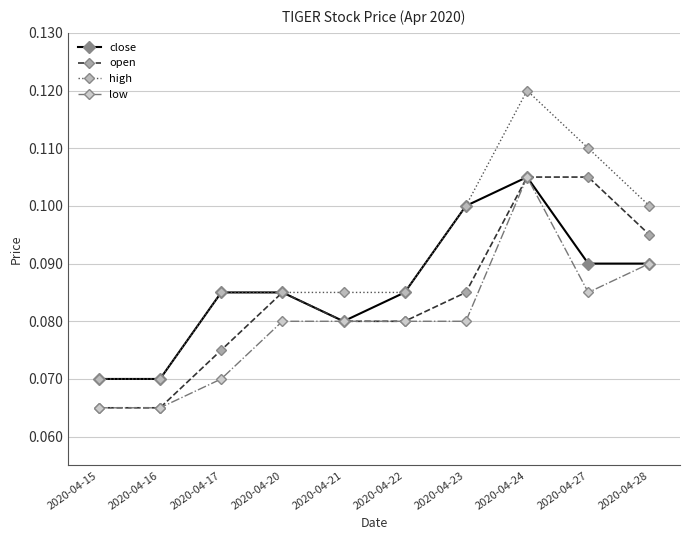

True or false: low and high cross at least once.

False